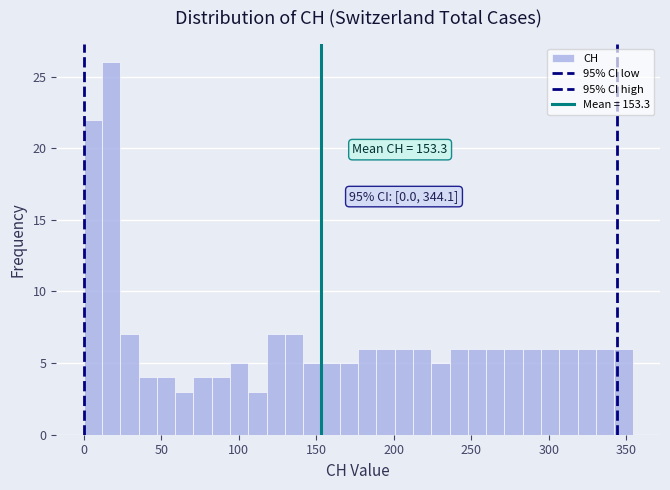

Around what value on the x-axis is the tallest bar? Give the approximate position of its centre, as read against the axis.

20